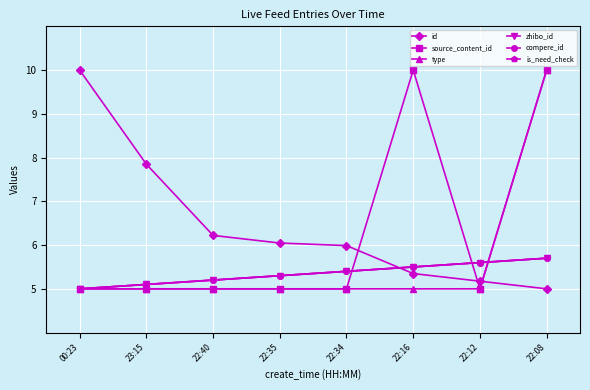

Which series has the largest total across all categories?

id